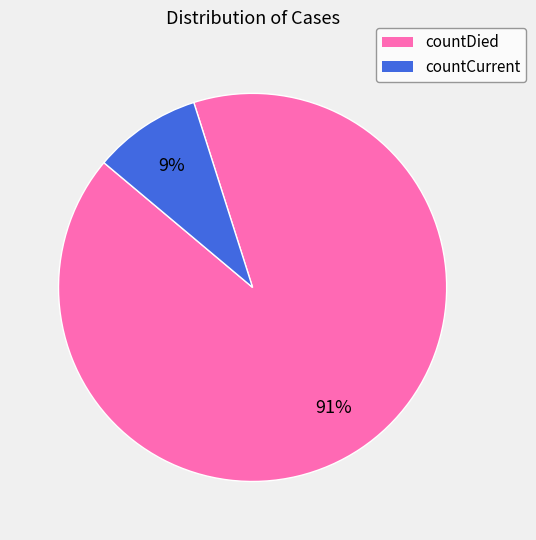

To the nearest percent, what is the average slice percentage?

50%